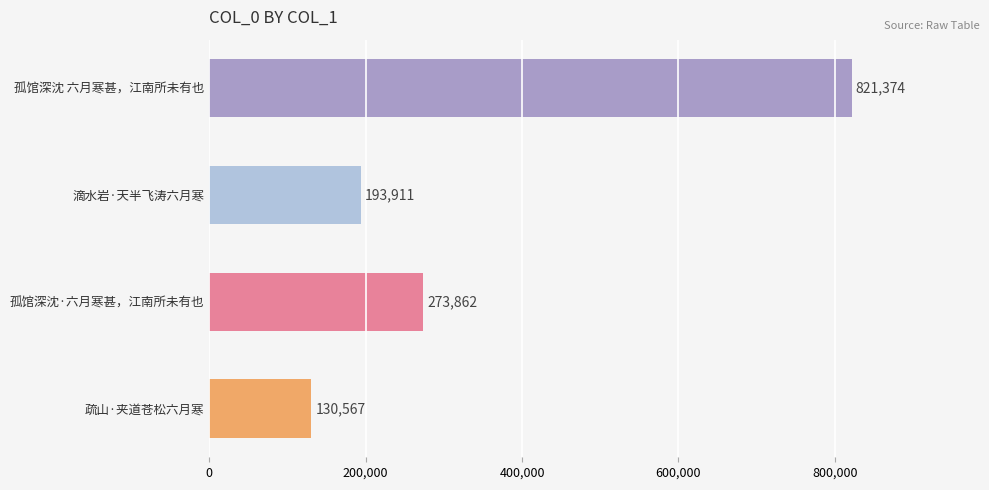

Does the chart contain stacked bars?

No